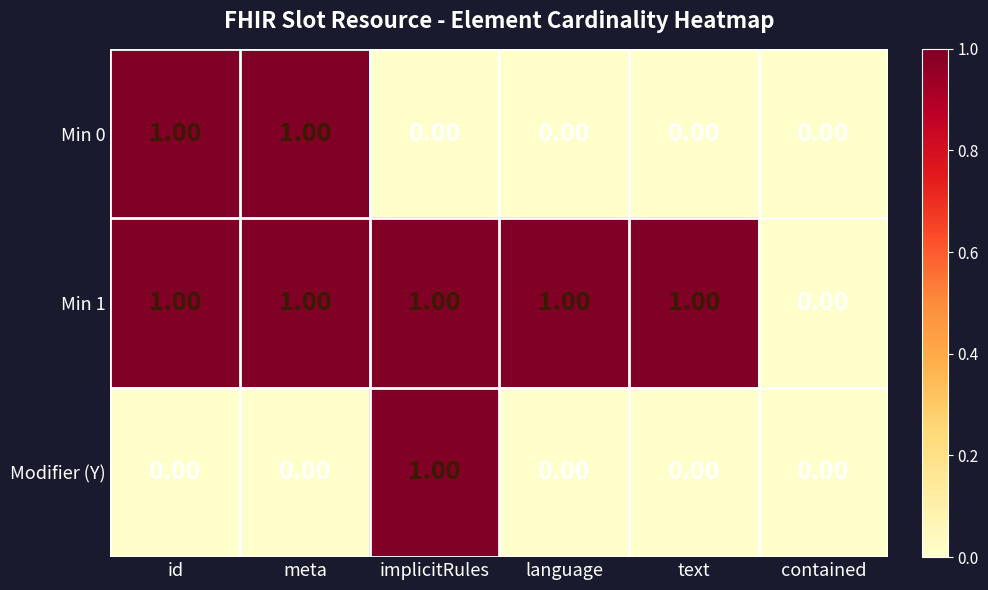

How many values in the Modifier (Y) series exceed 0?

1